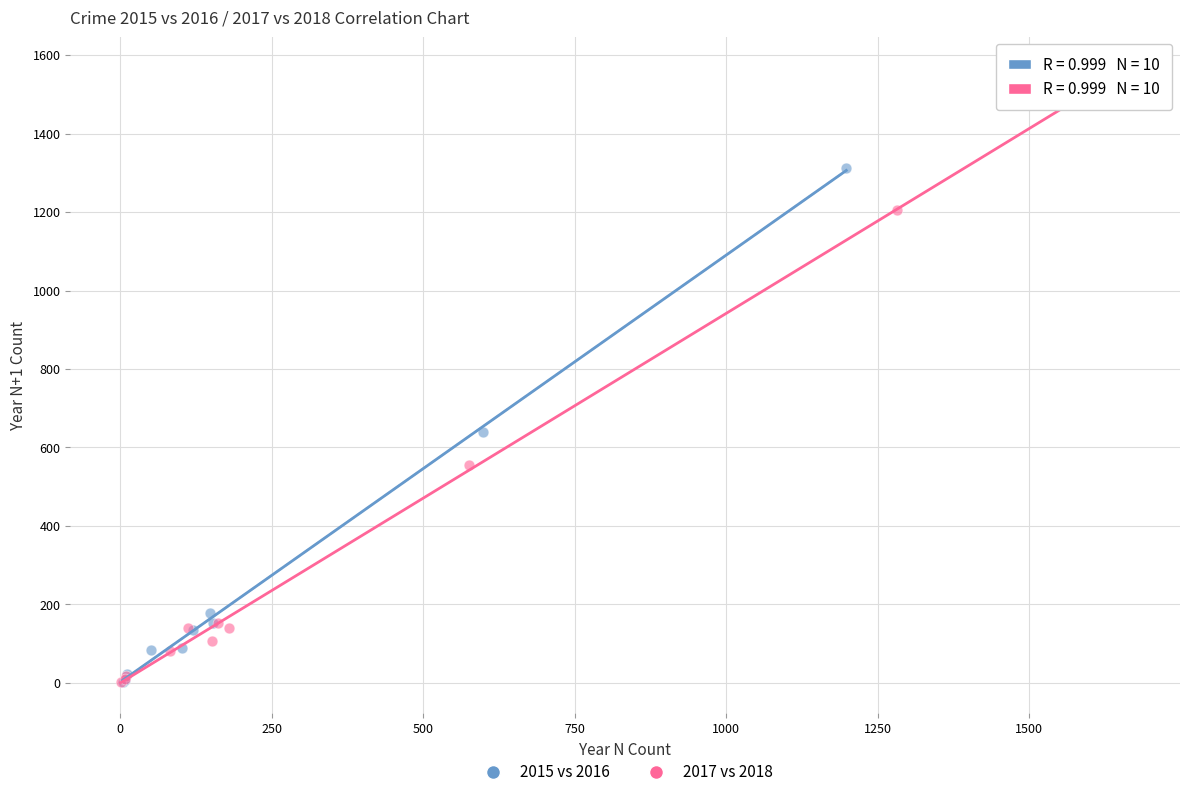

Which series has the largest Y range (max minus min)?

2015 vs 2016